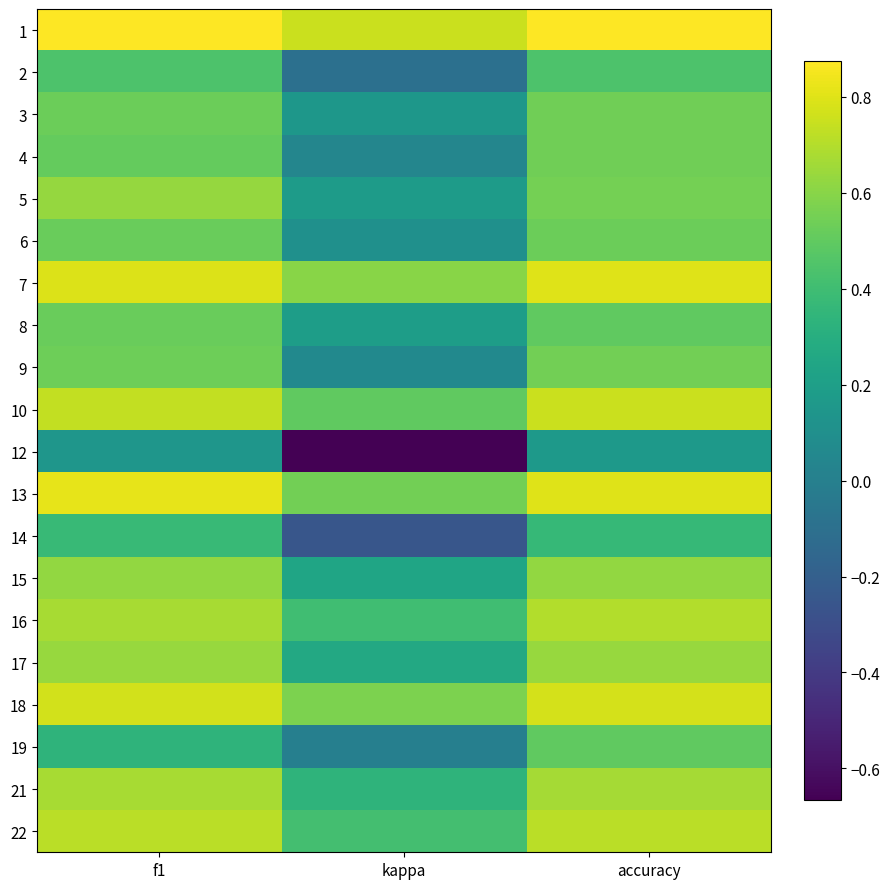

What is the smallest value displayed?

-0.7